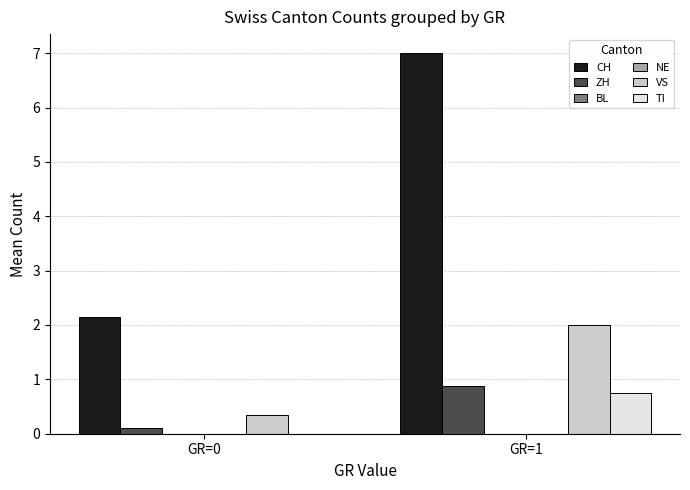

Count the number of data series in this chart.

6